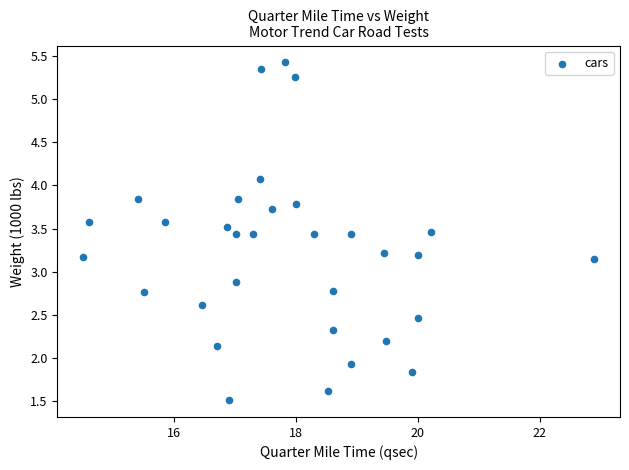

What is the range of X values (max minus min)?

8.4